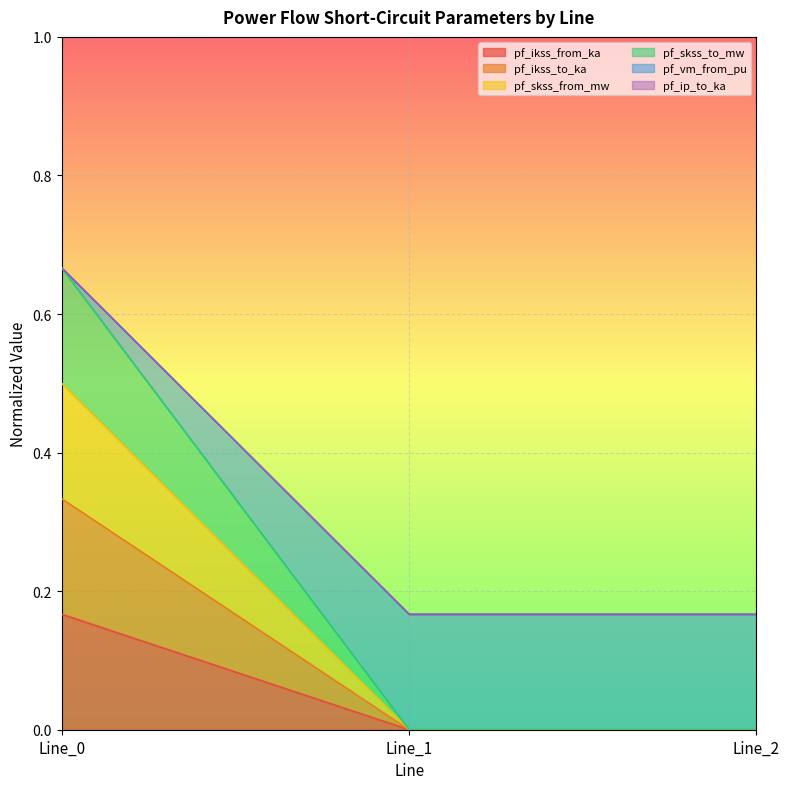

How many lines are shown in the chart?

6